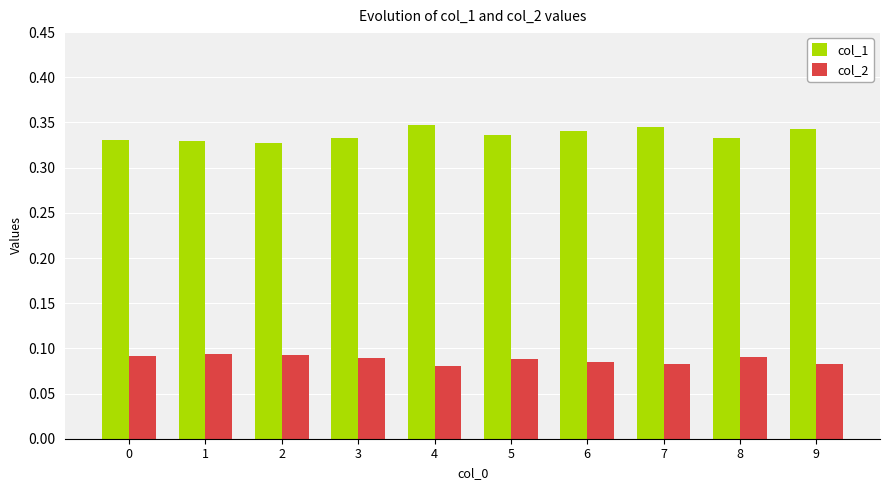

Is it true that col_1 equals 0.2 at 5?

False